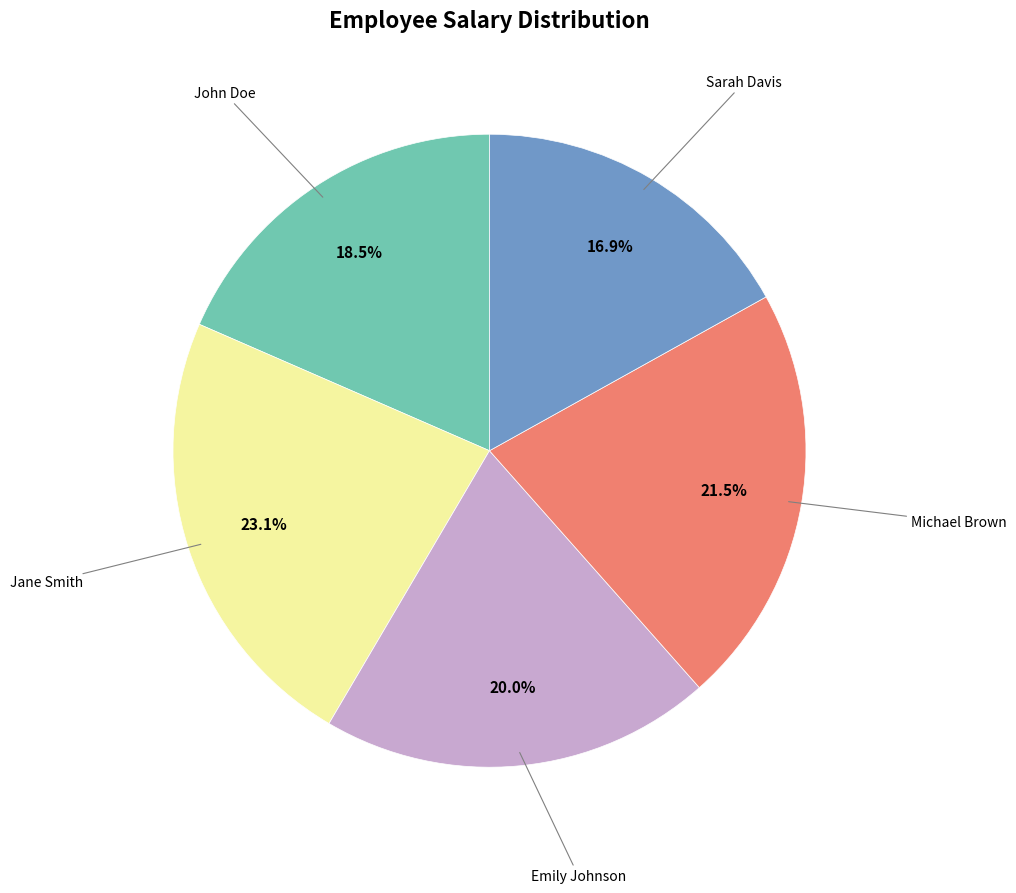

Does any single category account for the majority?

No